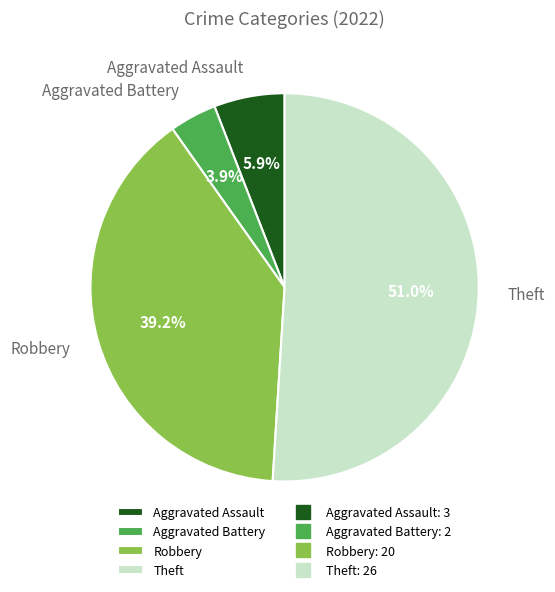

What percentage is the Robbery slice, to the nearest percent?

39%